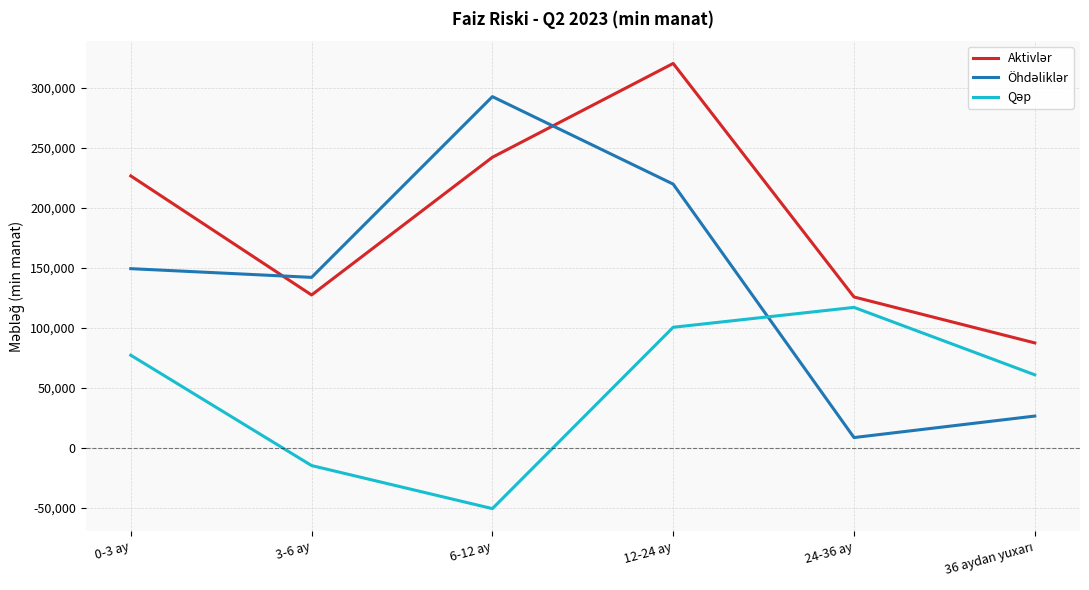

What position from the right is 6-12 ay?

4